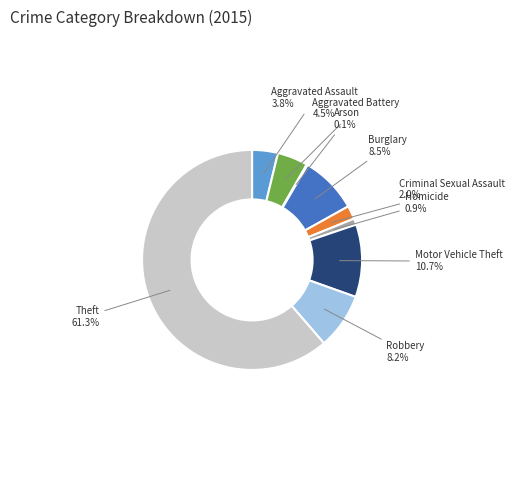

Between Criminal Sexual Assault and Aggravated Battery, which is larger?

Aggravated Battery